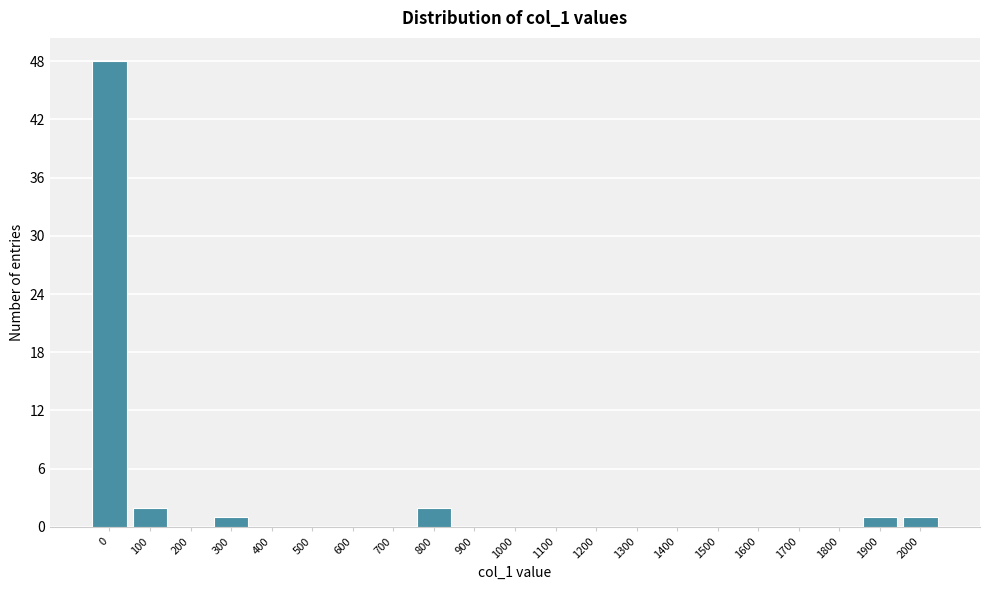

Reading right to left, extract all data points from this chart.

2000=1	1900=1	1800=0	1700=0	1600=0	1500=0	1400=0	1300=0	1200=0	1100=0	1000=0	900=0	800=2	700=0	600=0	500=0	400=0	300=1	200=0	100=2	0=48